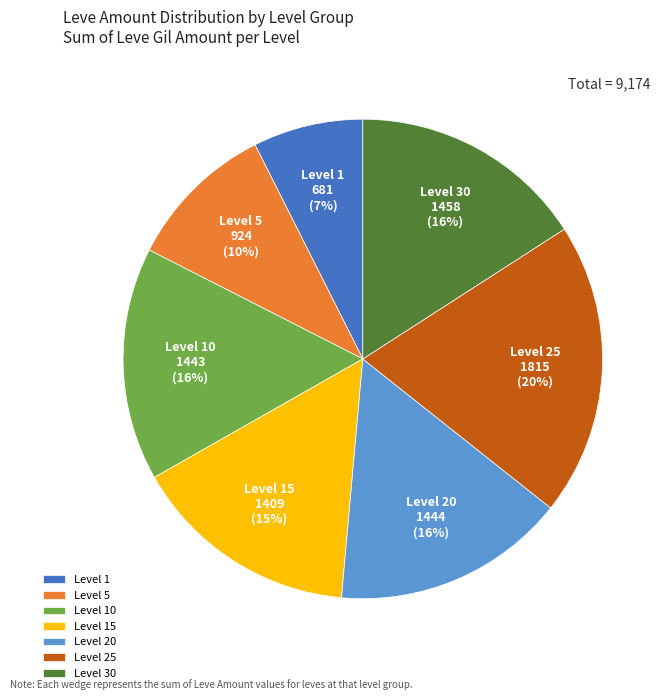

Is the sum of Level 30 and Level 5 greater than half?

No